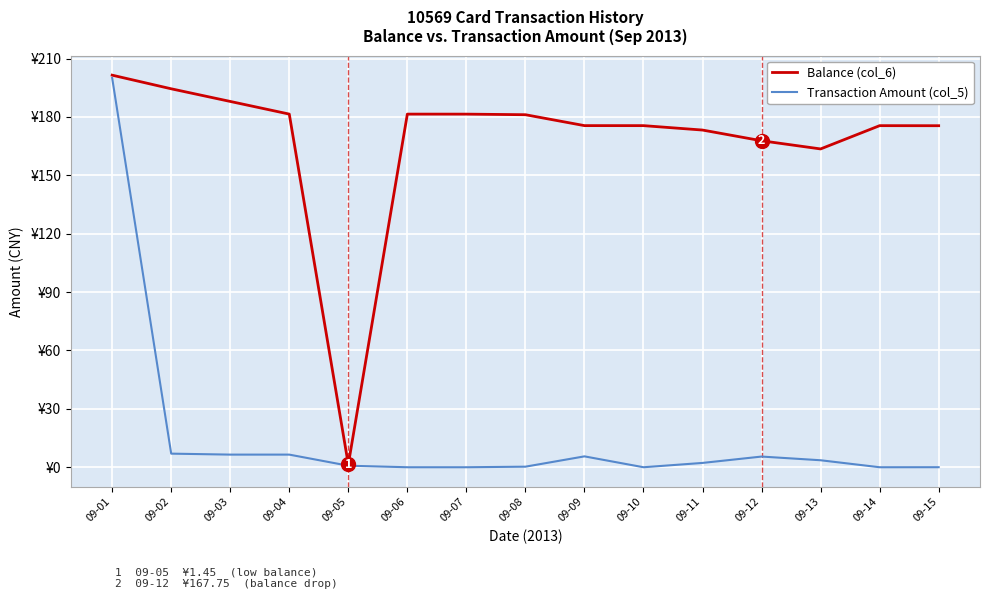

List the labels in order of Transaction Amount (col_5) value, largest first.

09-01, 09-02, 09-03, 09-04, 09-09, 09-12, 09-13, 09-11, 09-05, 09-08, 09-15, 09-06, 09-07, 09-10, 09-14